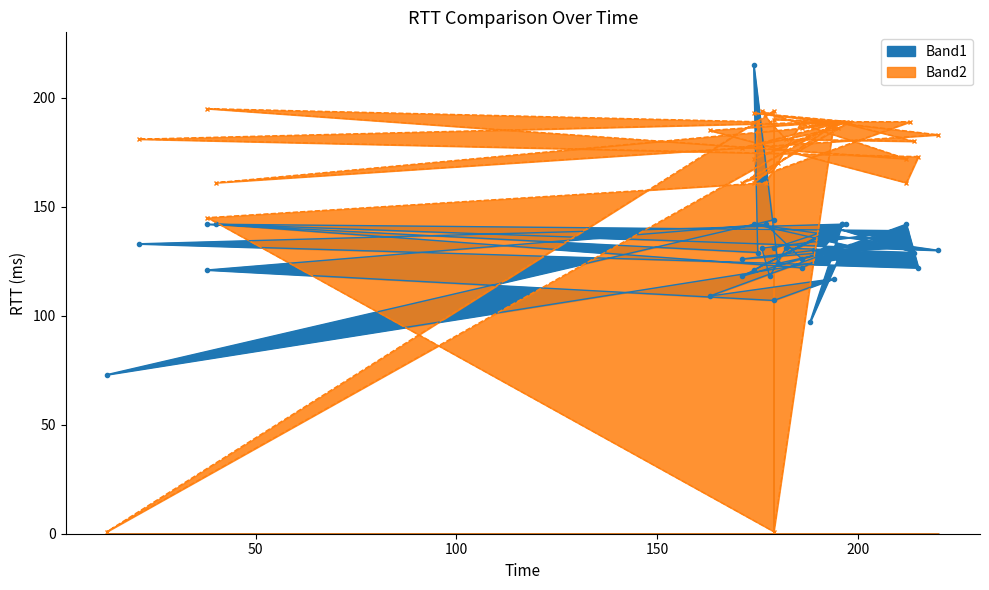

What is the minimum value for Band1?

73